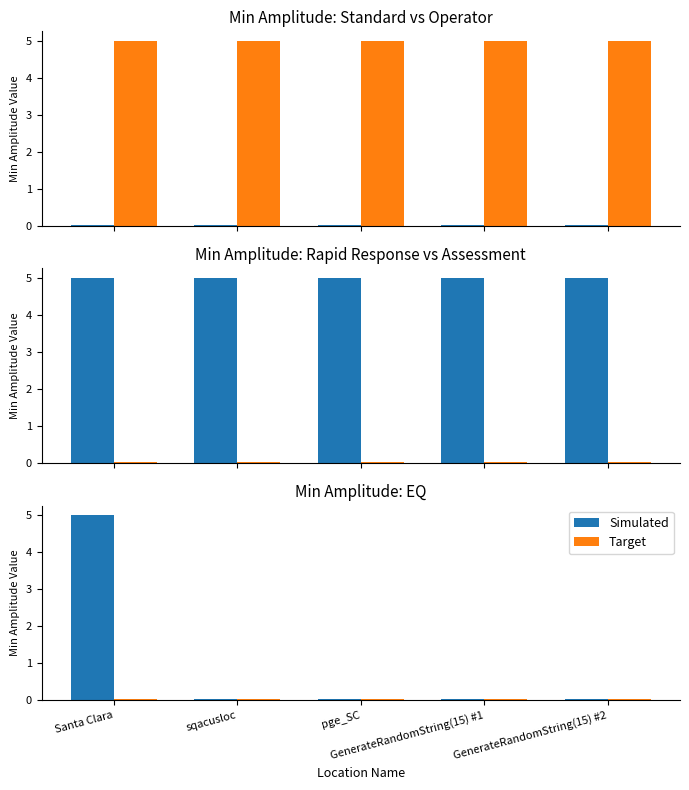

What is the label of the 5th bar from the left?

GenerateRandomString(15) #2